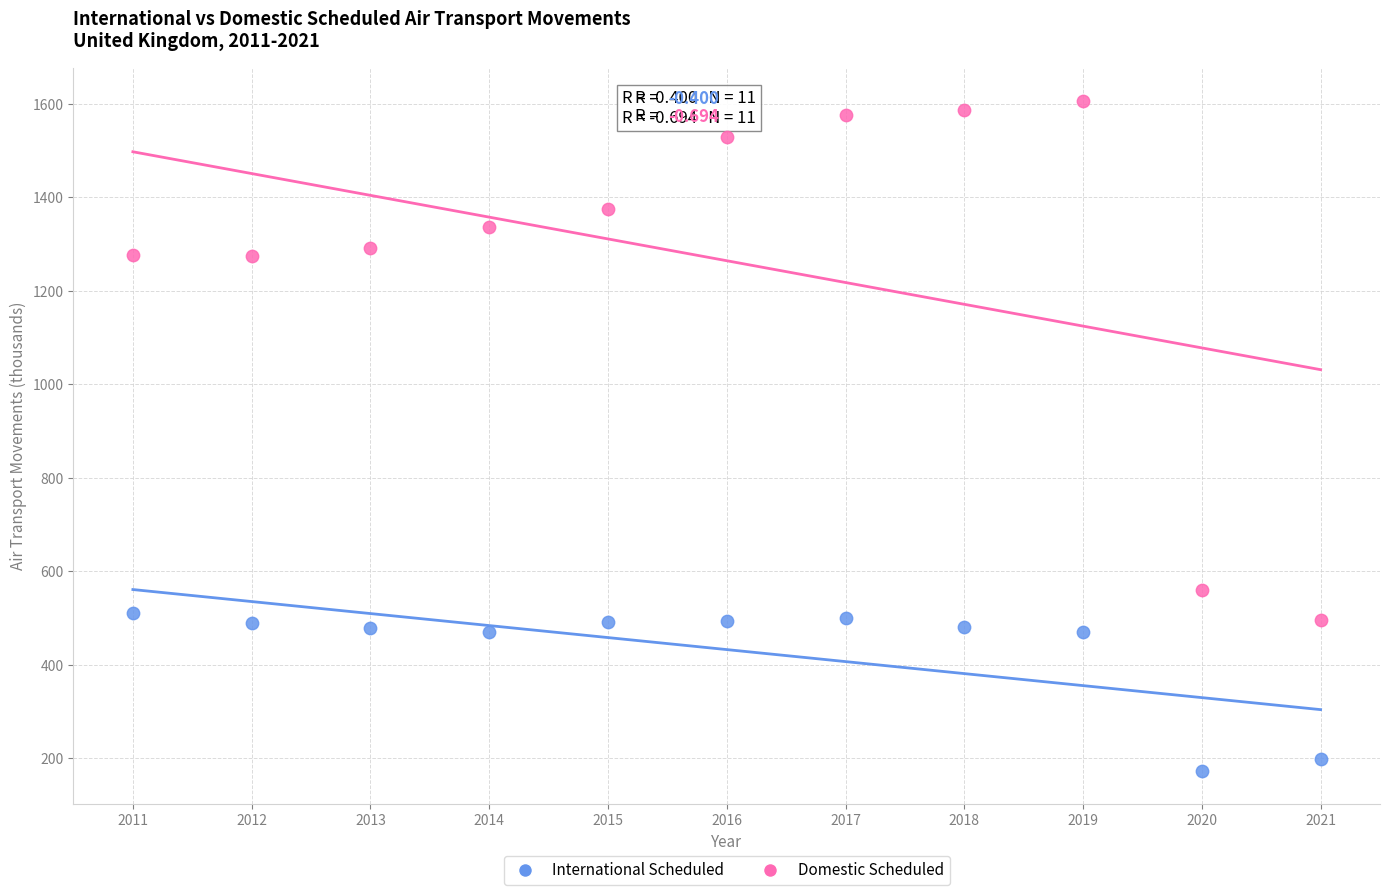

What are all the series names shown in the legend?

International Scheduled, Domestic Scheduled